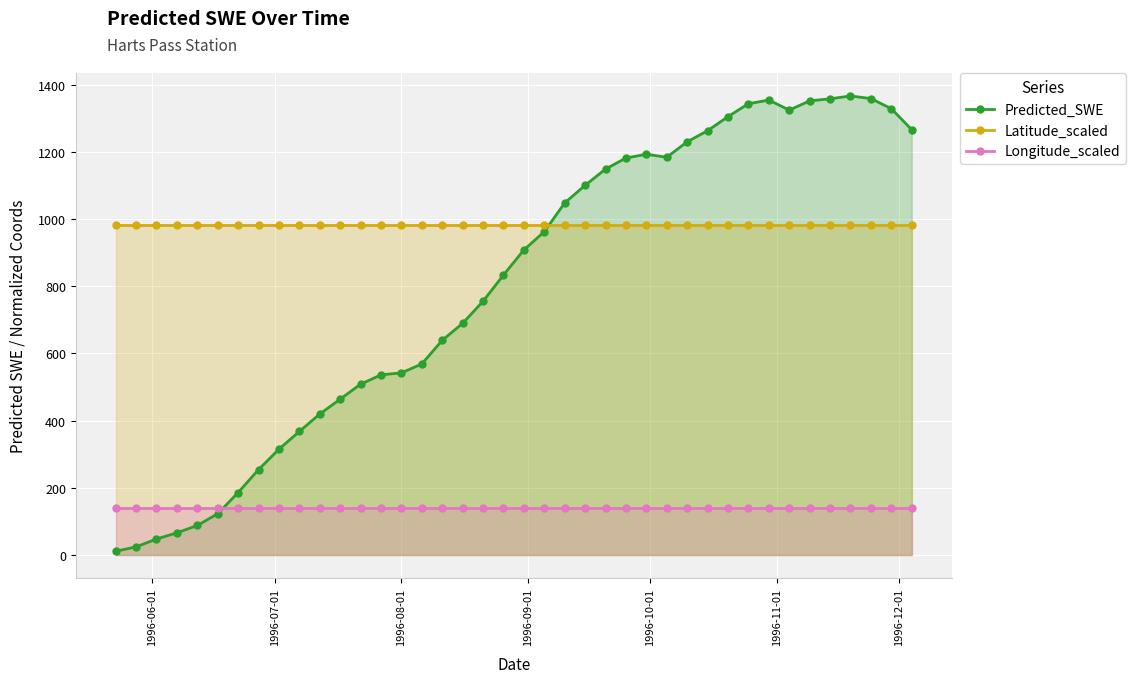

True or false: Latitude_scaled and Longitude_scaled cross at least once.

False